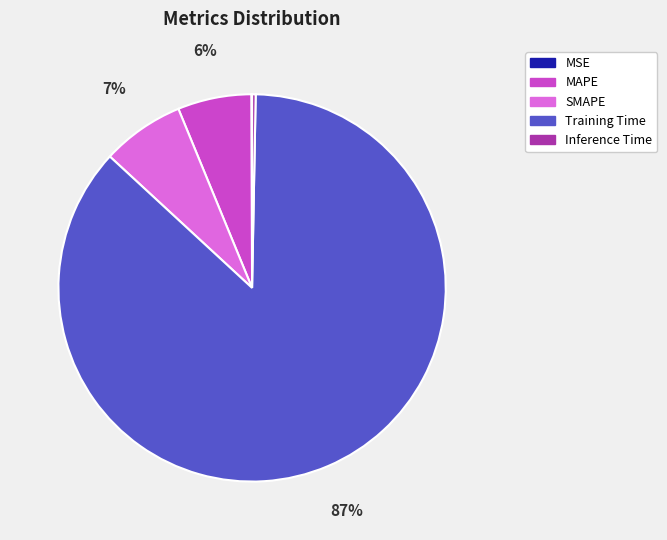

Which slice is the largest?

Training Time